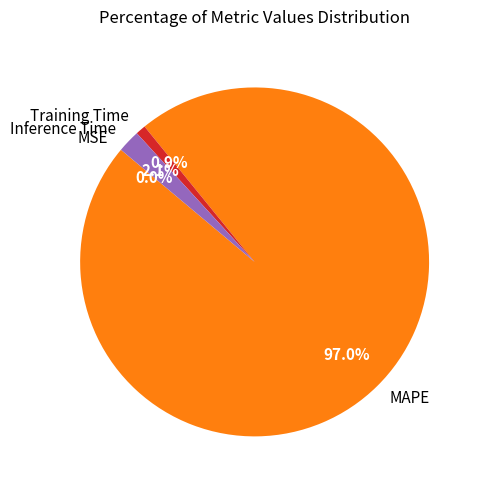

Which category accounts for the majority?

MAPE